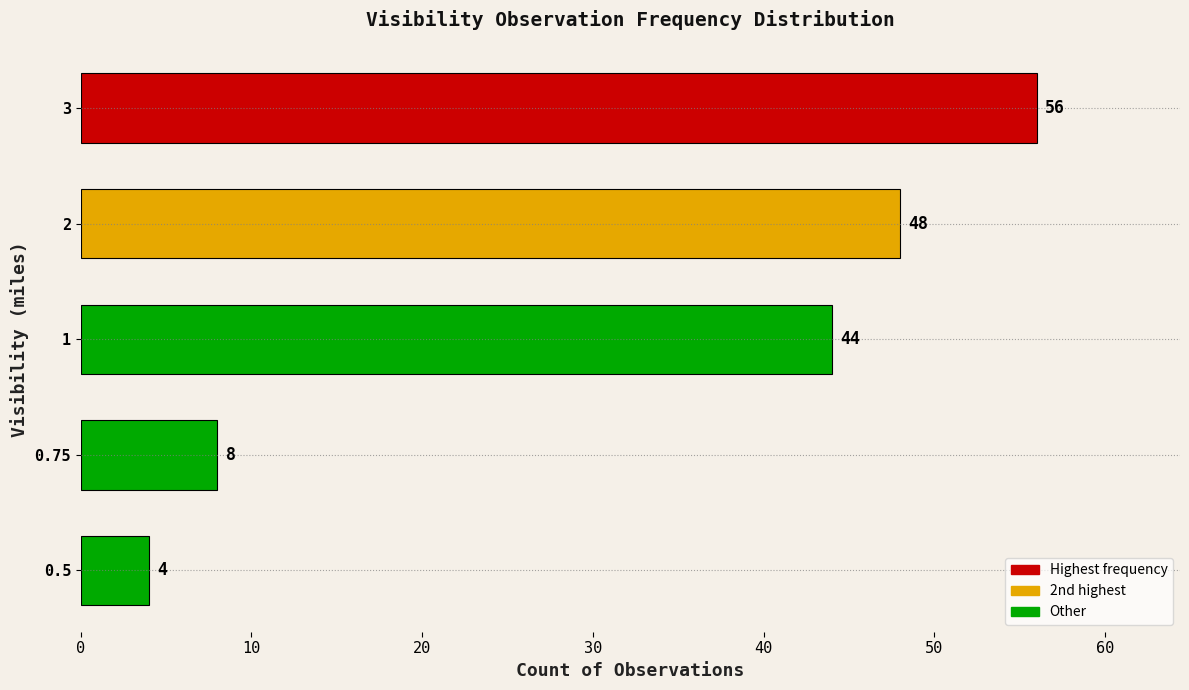

The chart shows a value of 44 at 1. True or false?

True